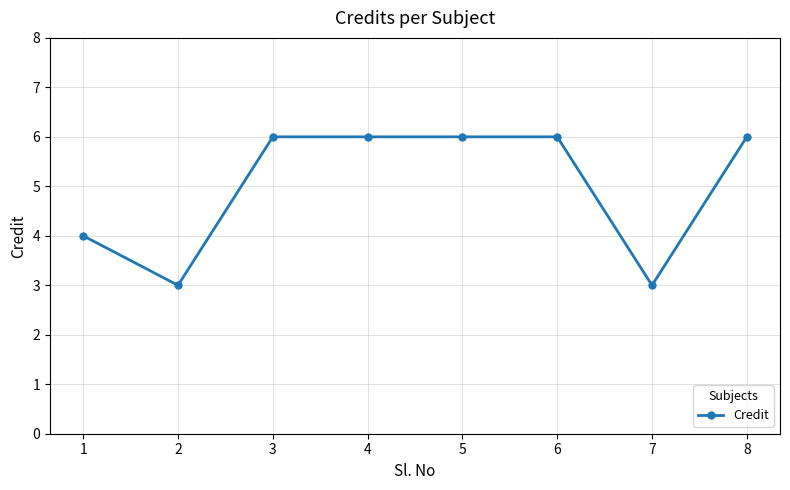

What is the minimum value shown in the chart?

3